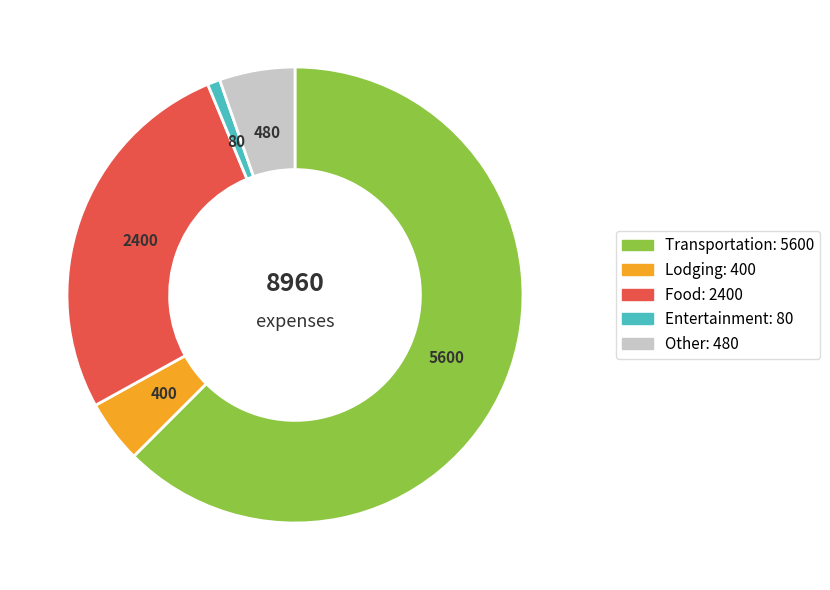

Does Food represent more than half of the total?

No